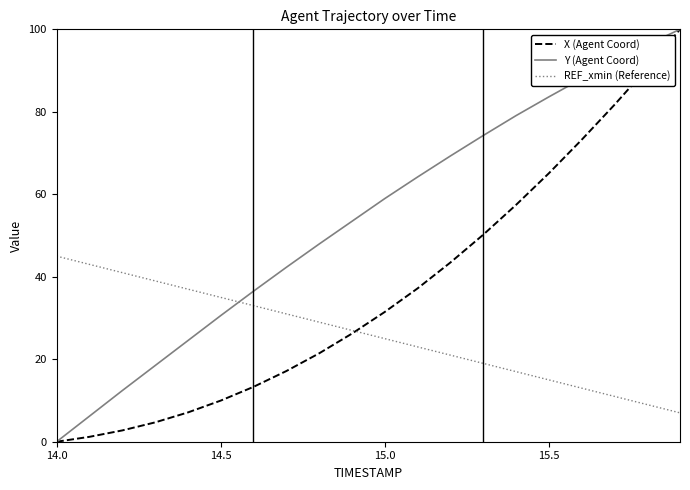

What is the maximum value for REF_xmin (Reference)?

45.0